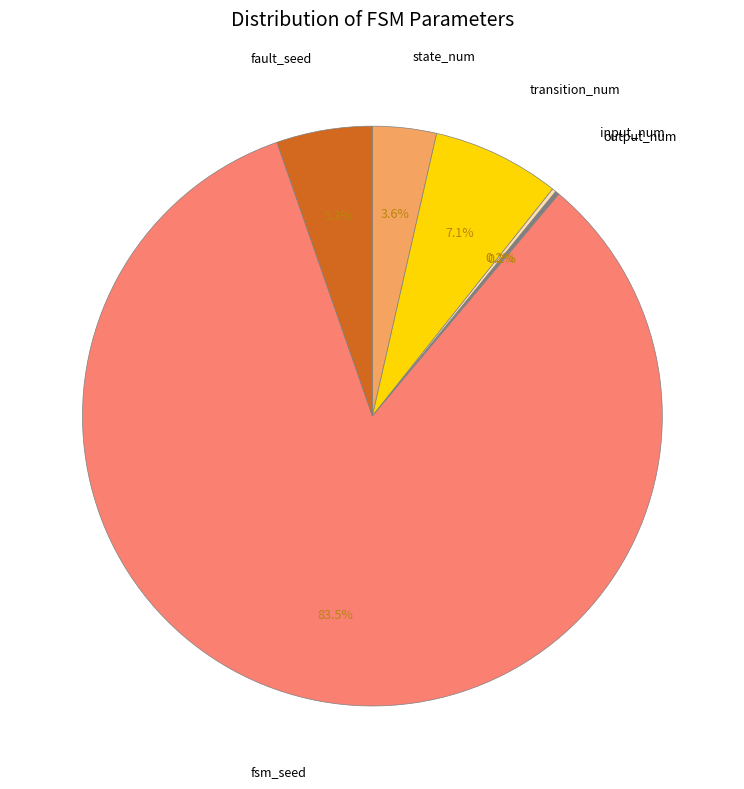

To the nearest percent, what is the average slice percentage?

17%